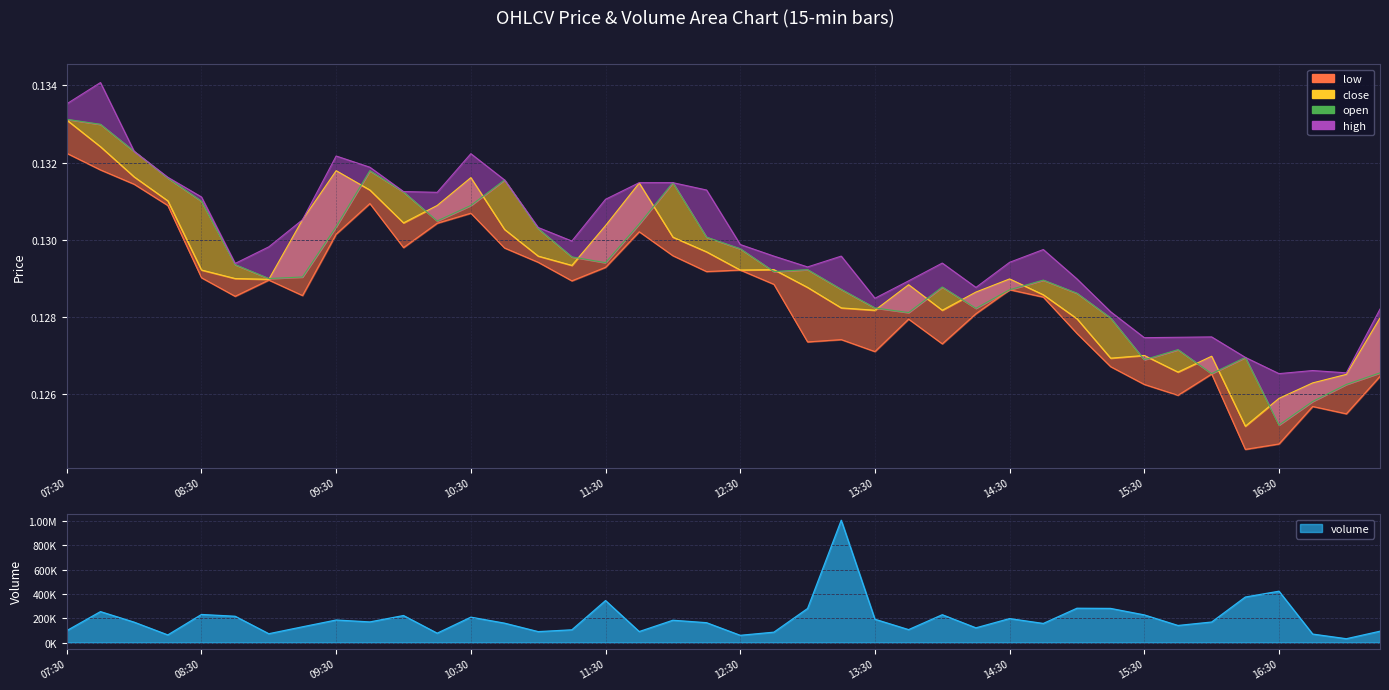

At which category is the sum across all series the highest?

13:15